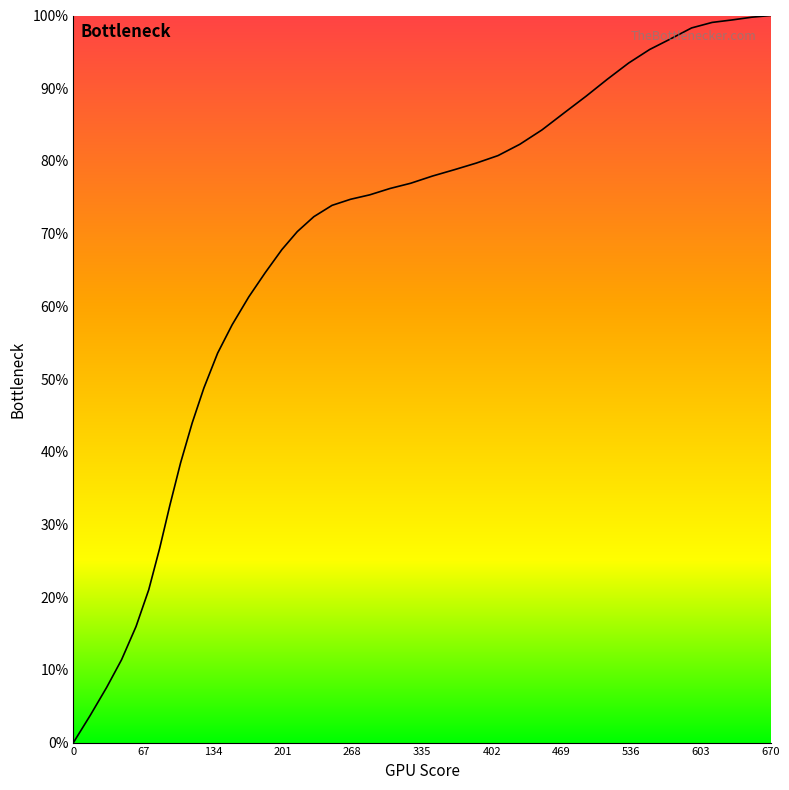

What is the difference between the maximum and minimum values?

100.0